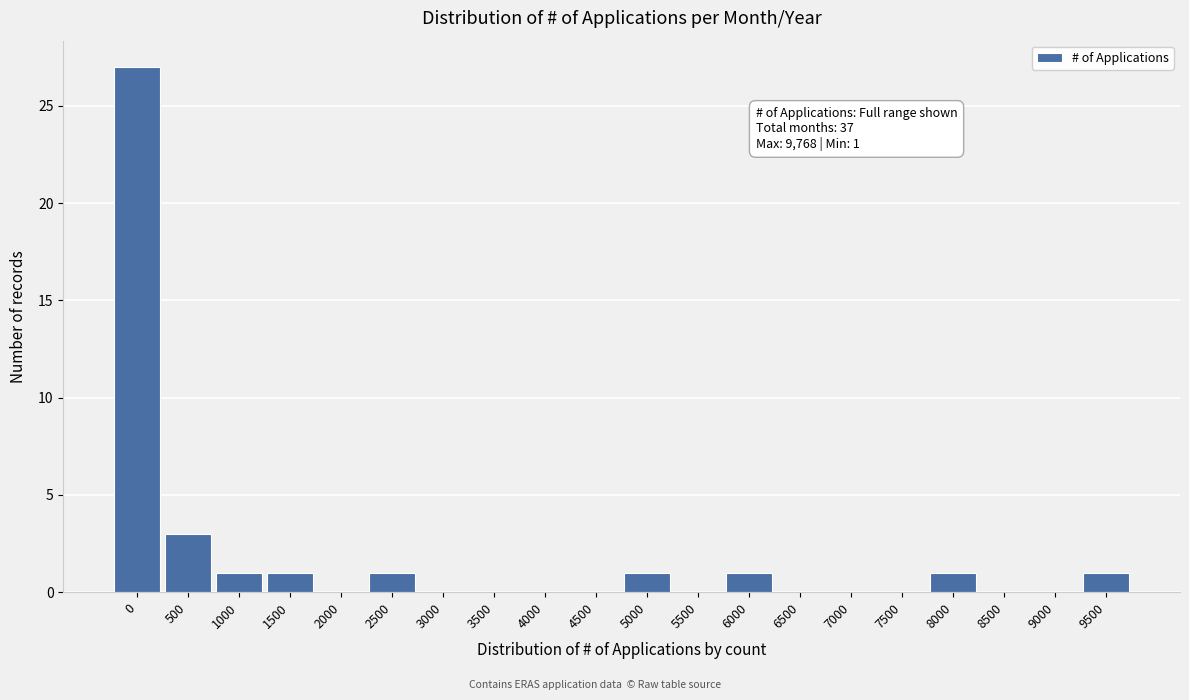

Reading left to right, list all the values displayed in this chart.

0=27	500=3	1000=1	1500=1	2000=0	2500=1	3000=0	3500=0	4000=0	4500=0	5000=1	5500=0	6000=1	6500=0	7000=0	7500=0	8000=1	8500=0	9000=0	9500=1